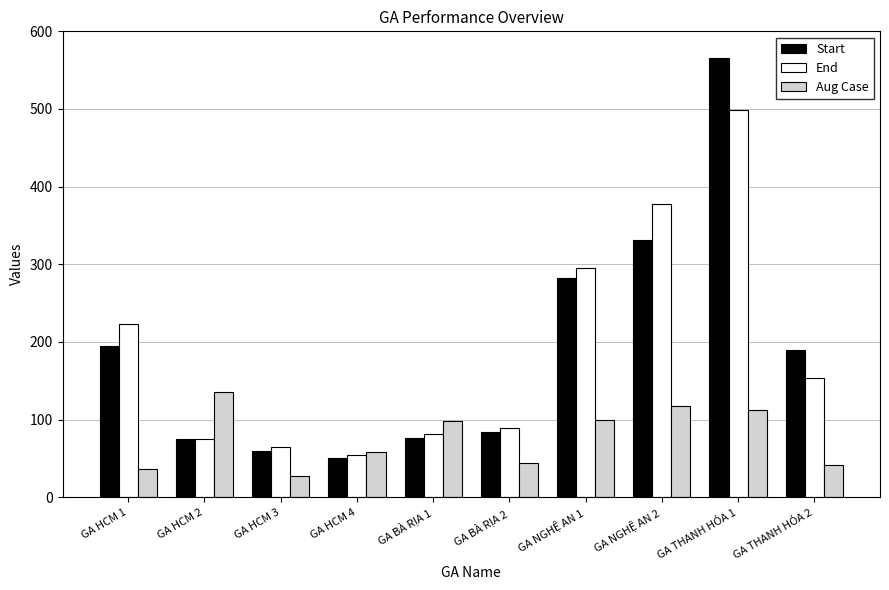

What is the minimum value for End?

54